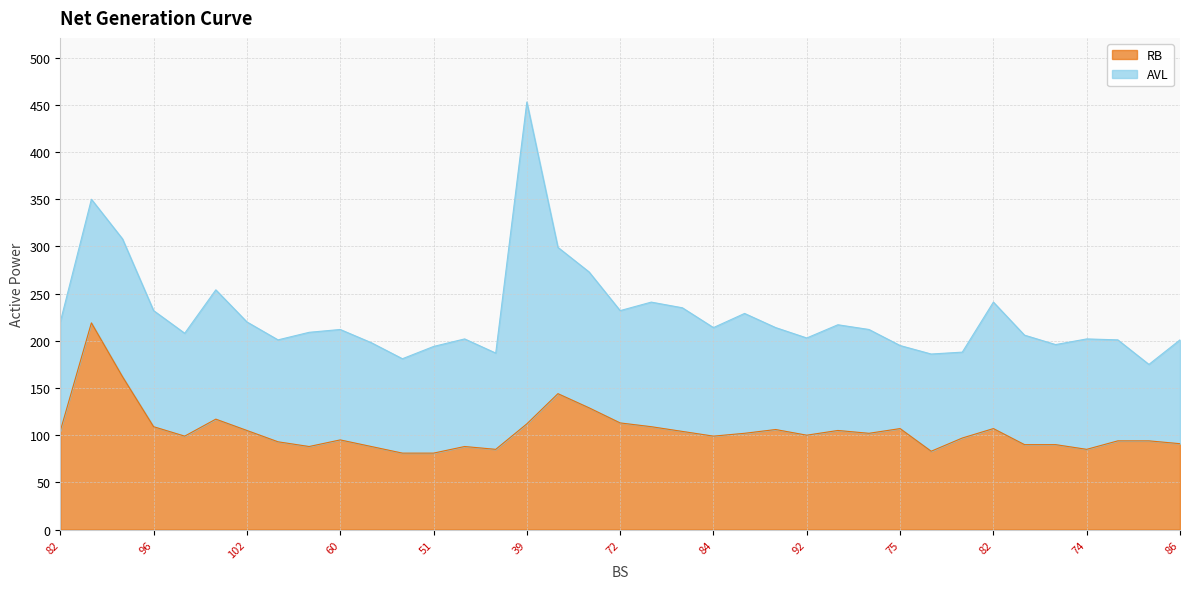

Is it true that the value at 58 is 102.0?

True